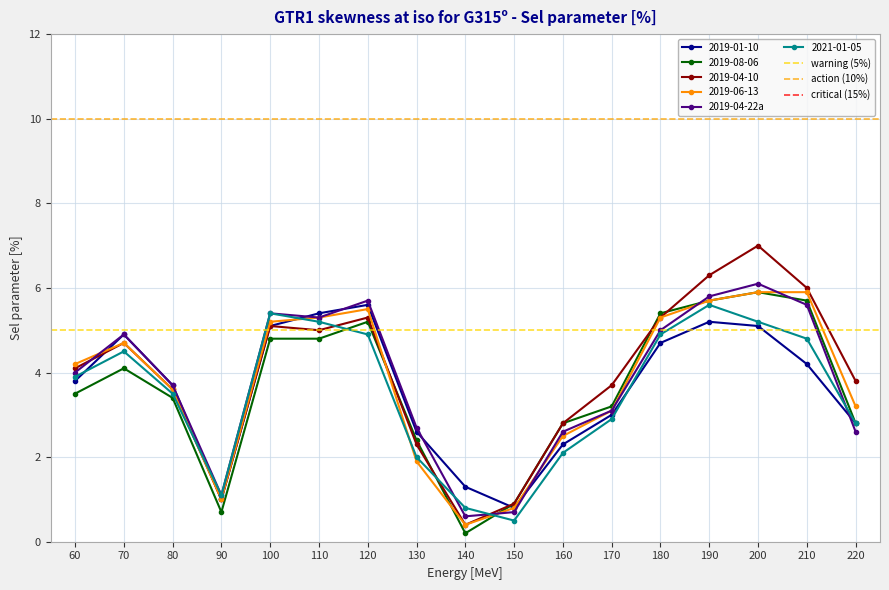

How many interior local peaks does the 2019-08-06 series have?

3